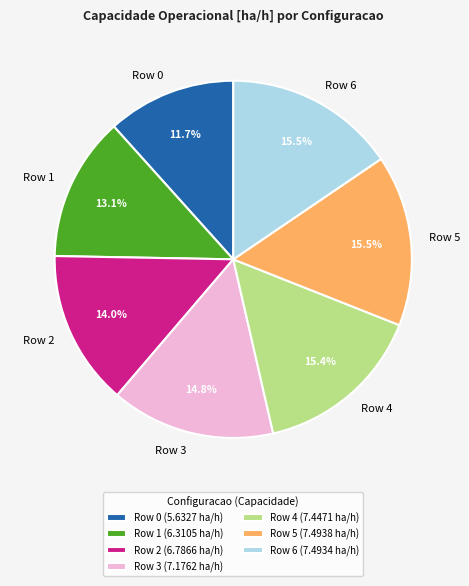

What portion of the pie excludes Row 1?

86.9%